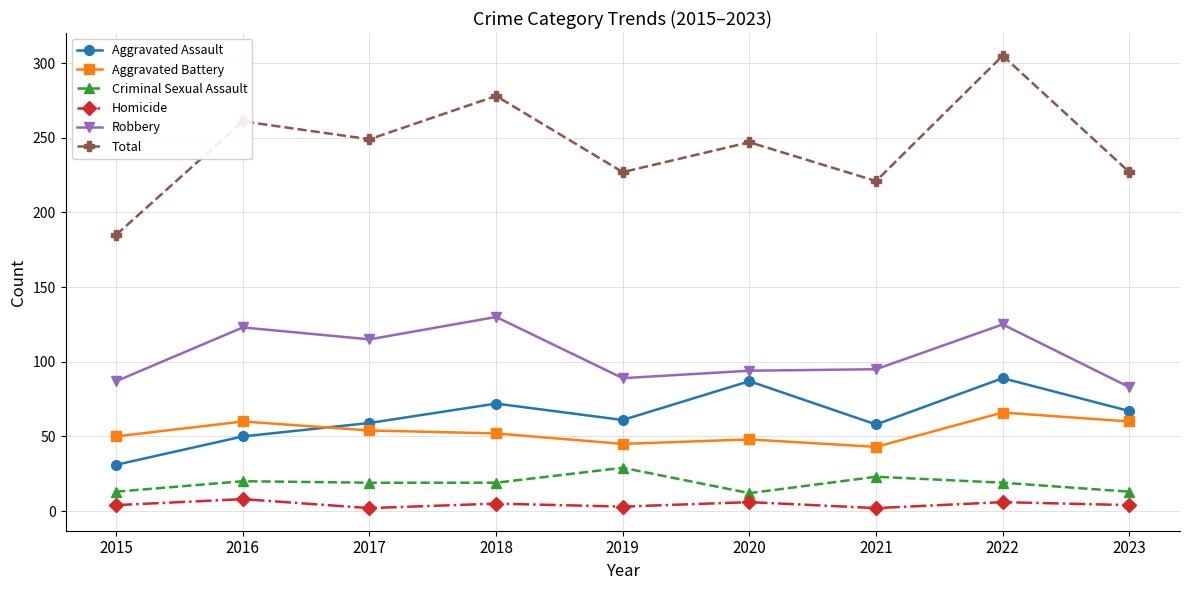

Which series has the widest spread of values?

Total